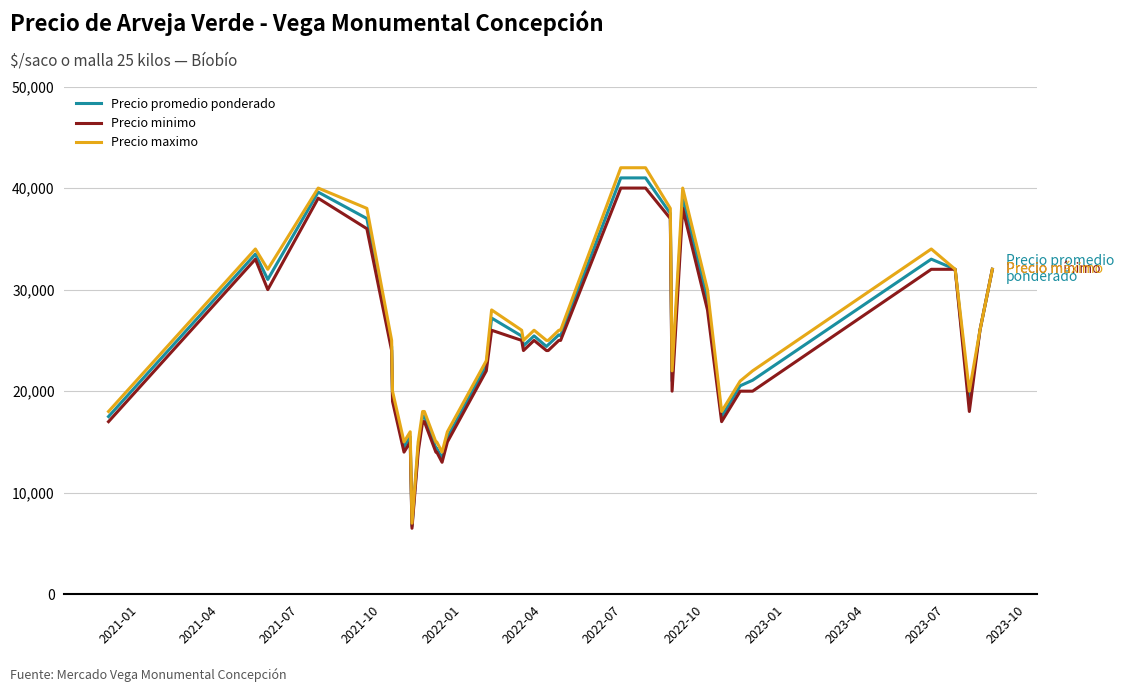

What is the minimum value for Precio maximo?

7000